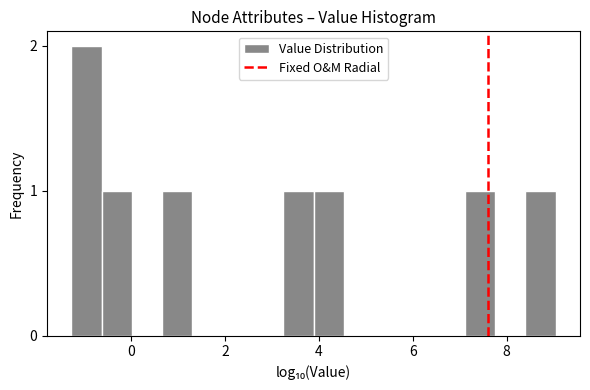

Read against the x-axis, roughly where is the centre of the tallest bar?

-1.0